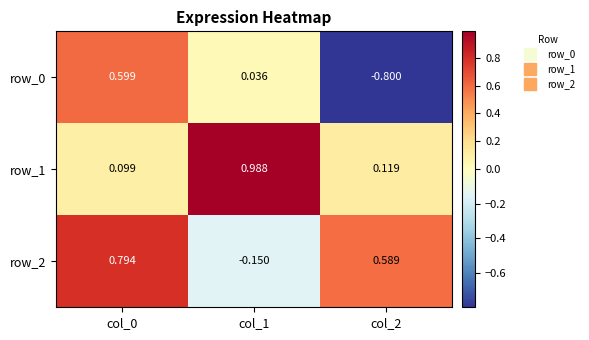

How many data points does each series have?

3